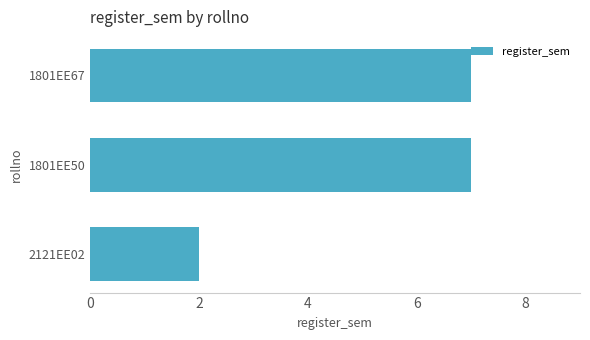

How many bars are there in total?

3